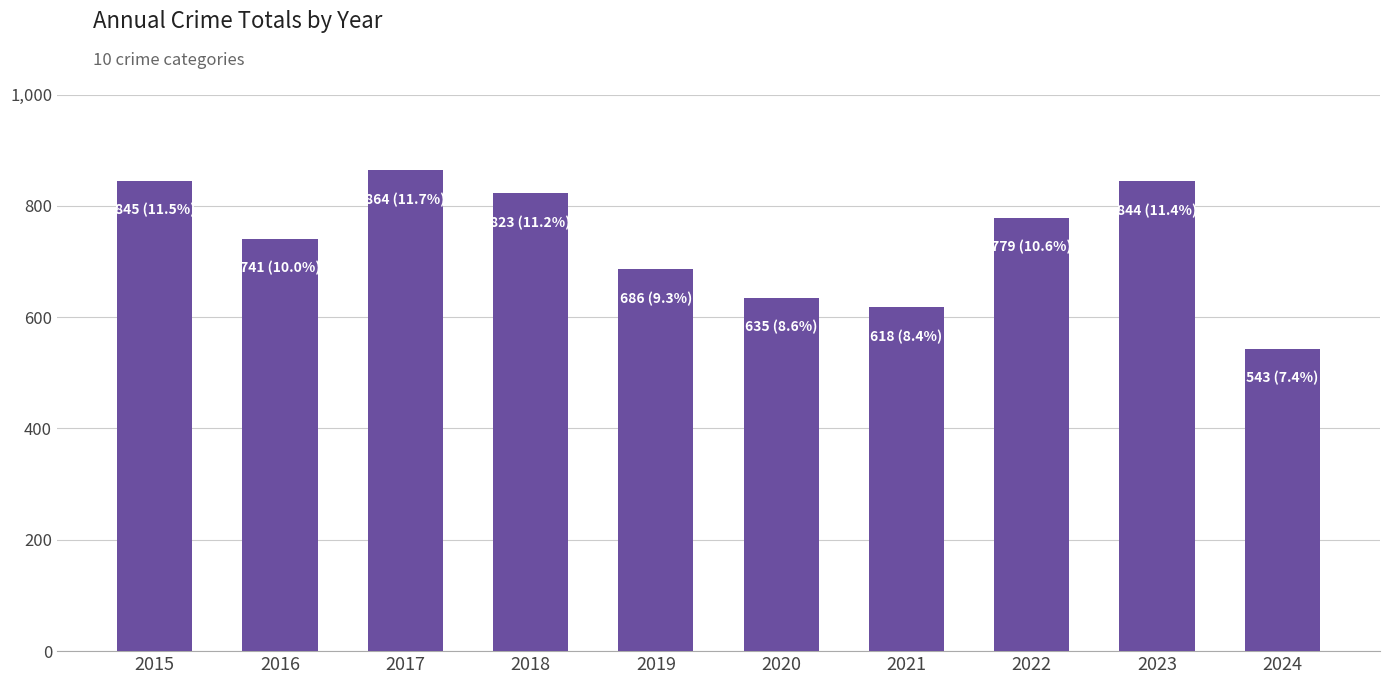

What is the average value?

738